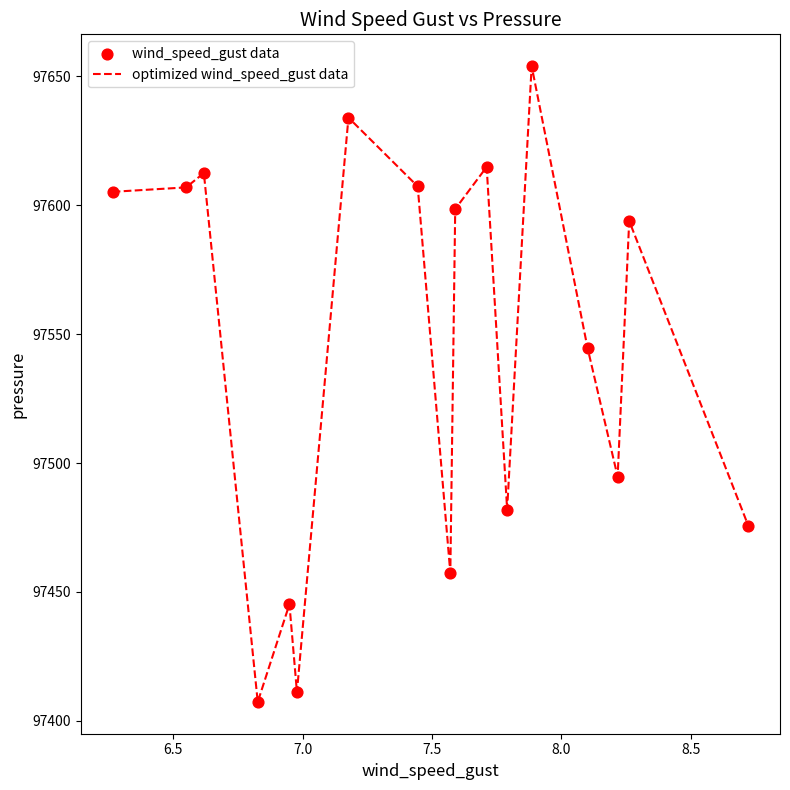

What is the maximum value shown in the chart?

97653.9